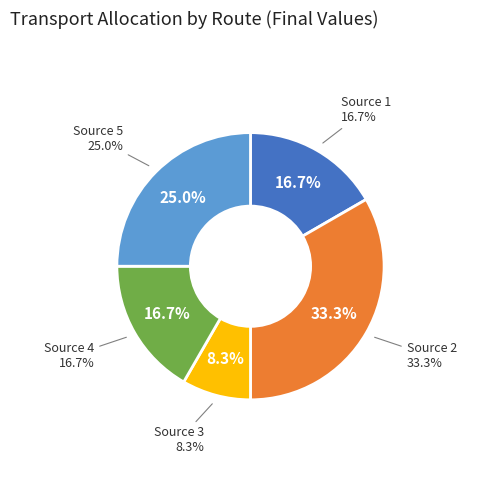

Is $C$12 (50) the majority of the pie?

No